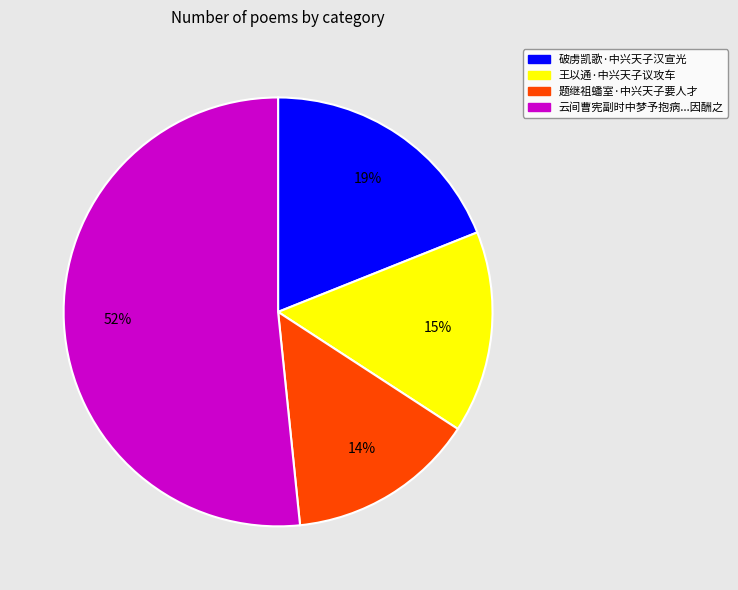

To the nearest percent, what is the average slice percentage?

25%